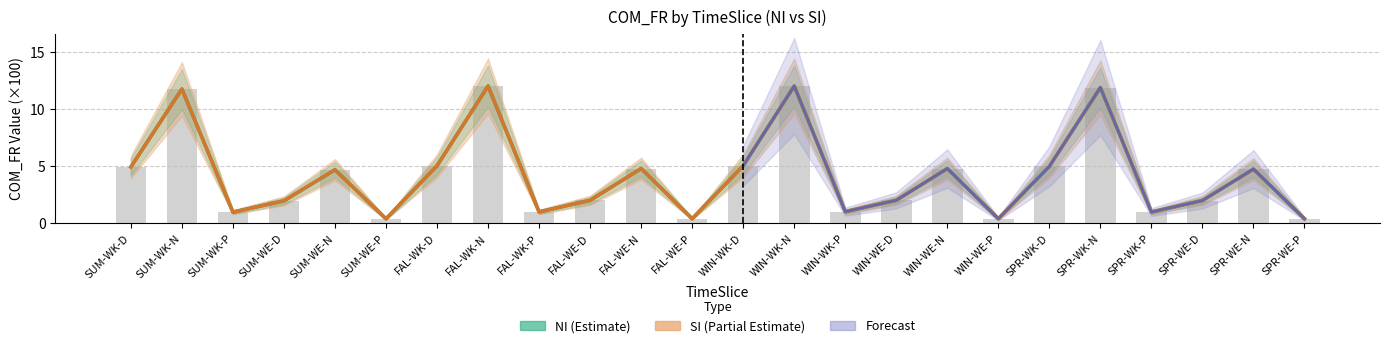

What is the label of the 20th bar from the left?

SPR-WK-N